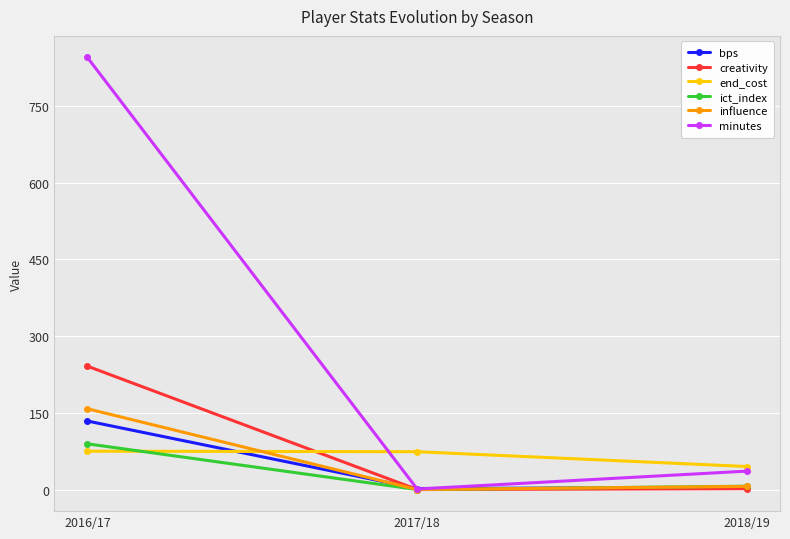

What is the greatest value displayed?

845.0